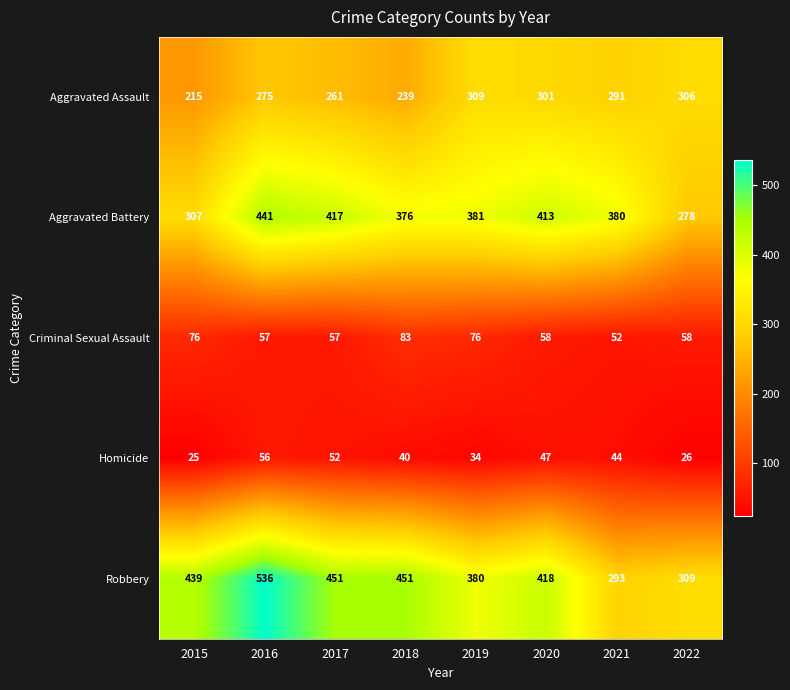

Which series has the largest total across all categories?

Robbery